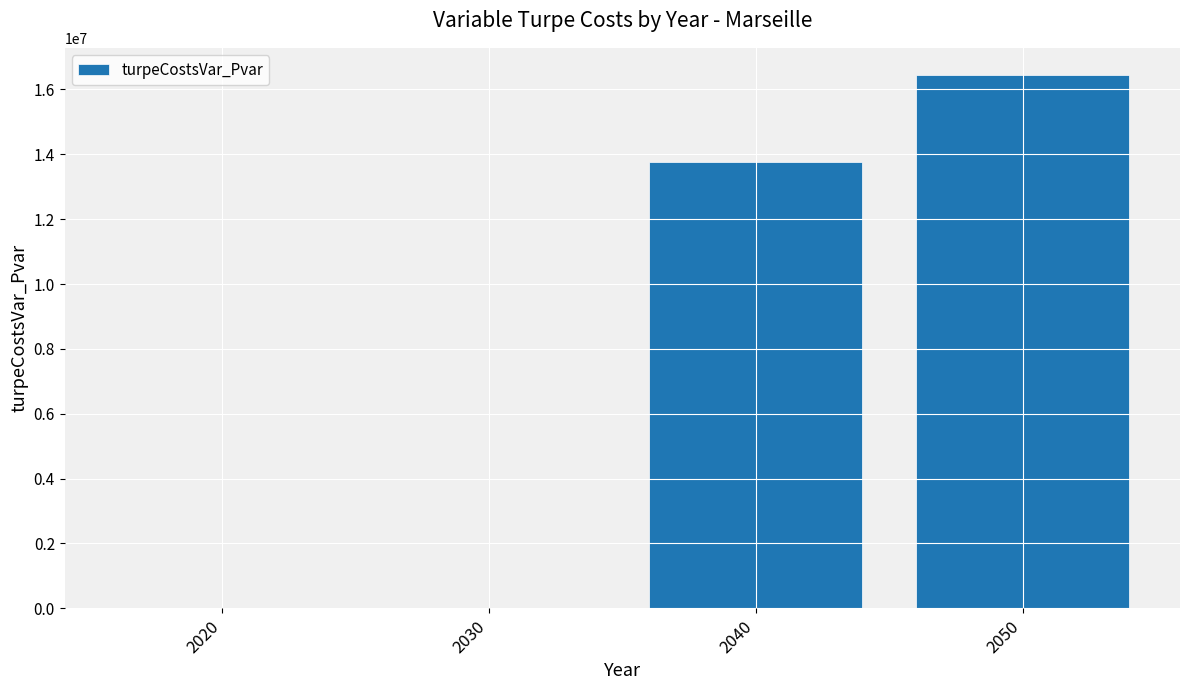

How many categories are shown in the chart?

4